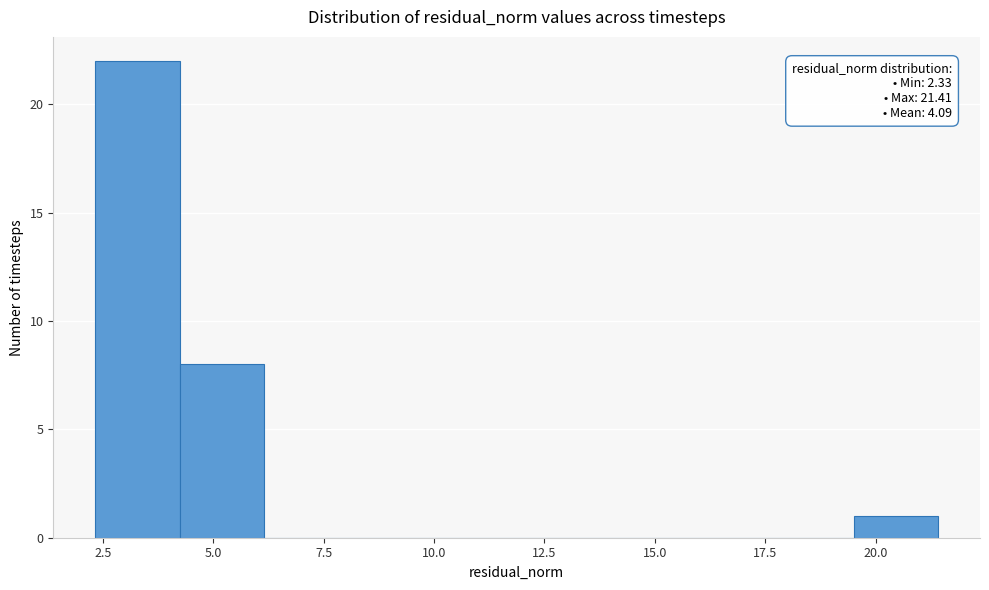

Around what value on the x-axis is the tallest bar? Give the approximate position of its centre, as read against the axis.

3.5